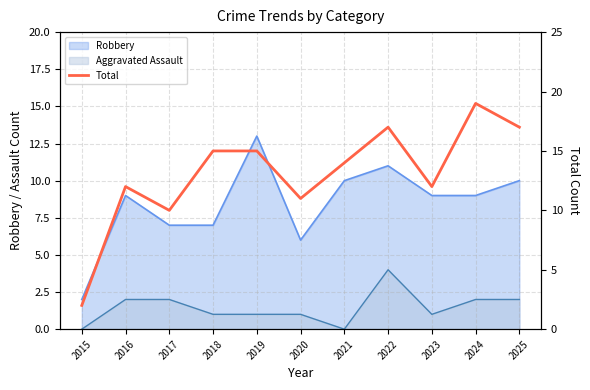

Count the number of values greater than 14.

5